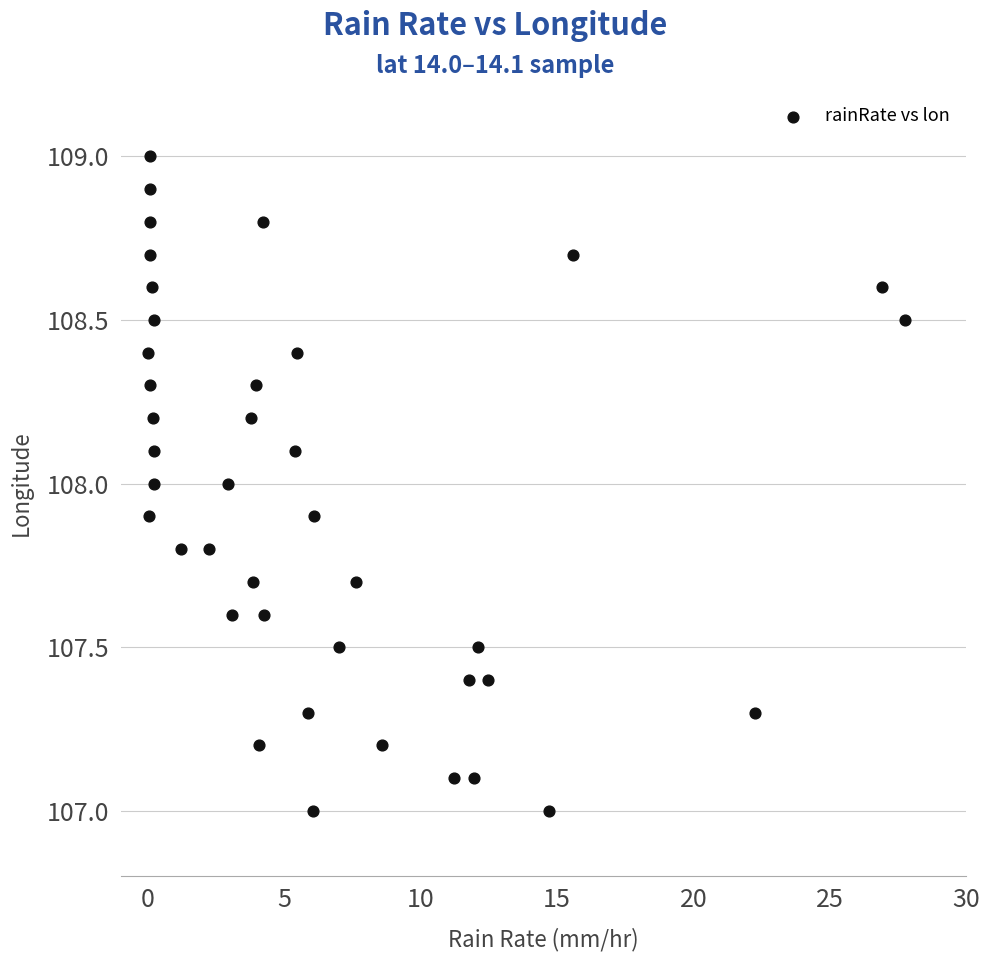

What is the range of X values (max minus min)?

27.7